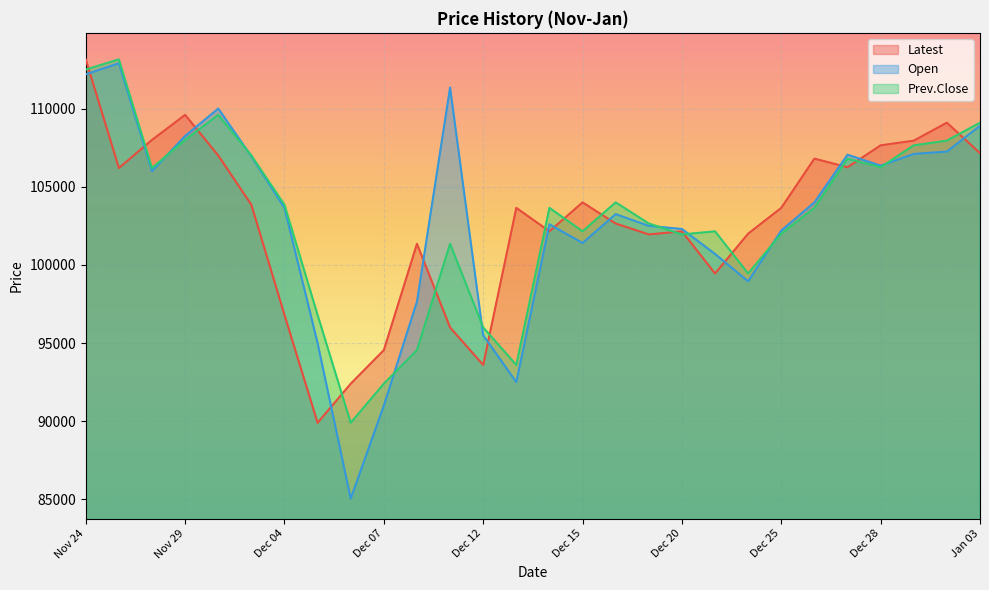

Where do Prev.Close and Open first cross each other?

Nov 28 and Nov 29